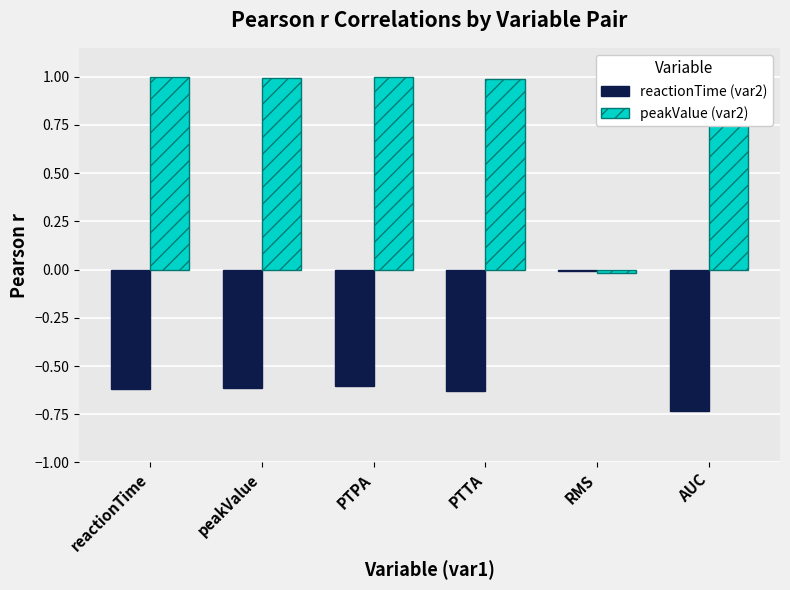

At which category does the chart reach its minimum across all series?

AUC